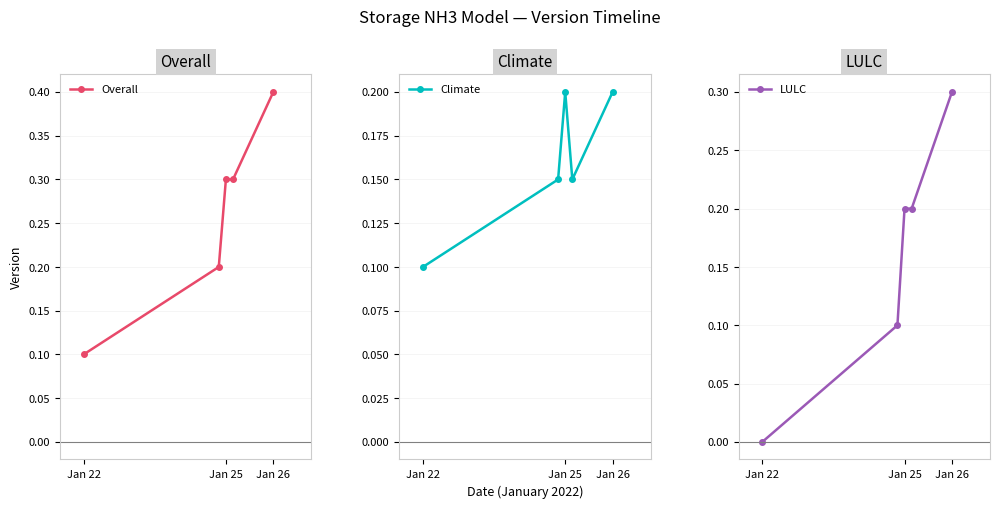

What is the difference between the maximum and minimum values in the Climate series?

0.1